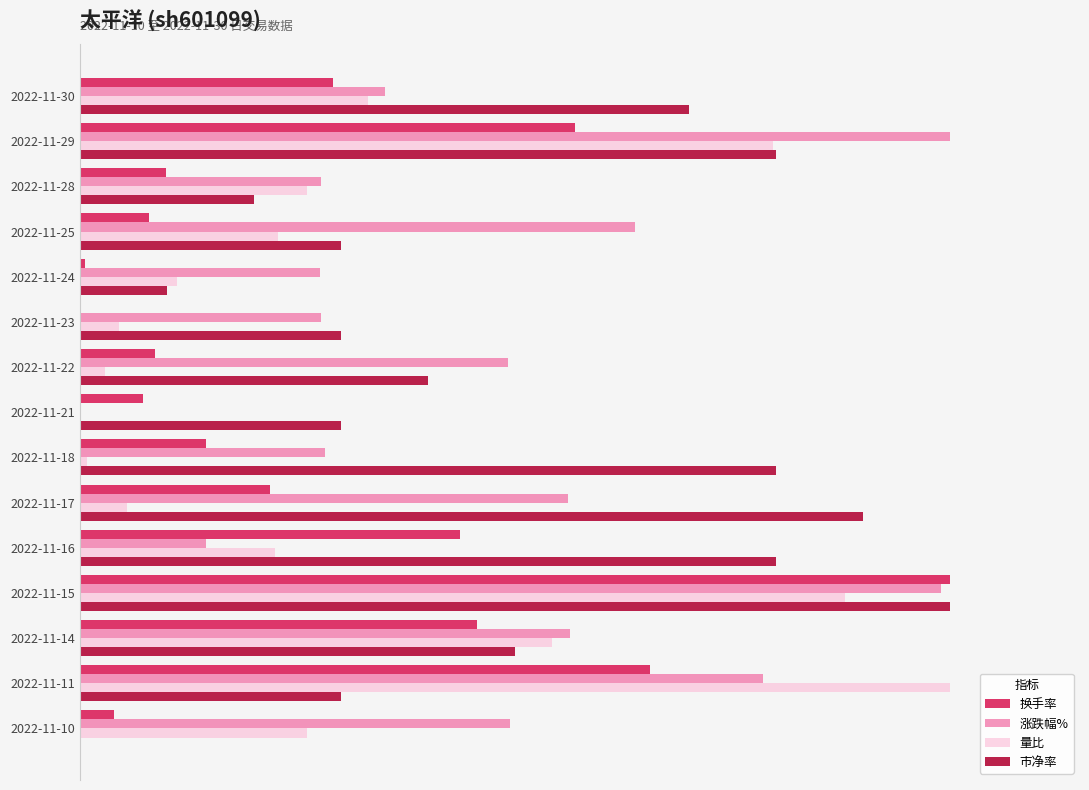

At which category is the sum across all series the highest?

2022-11-15